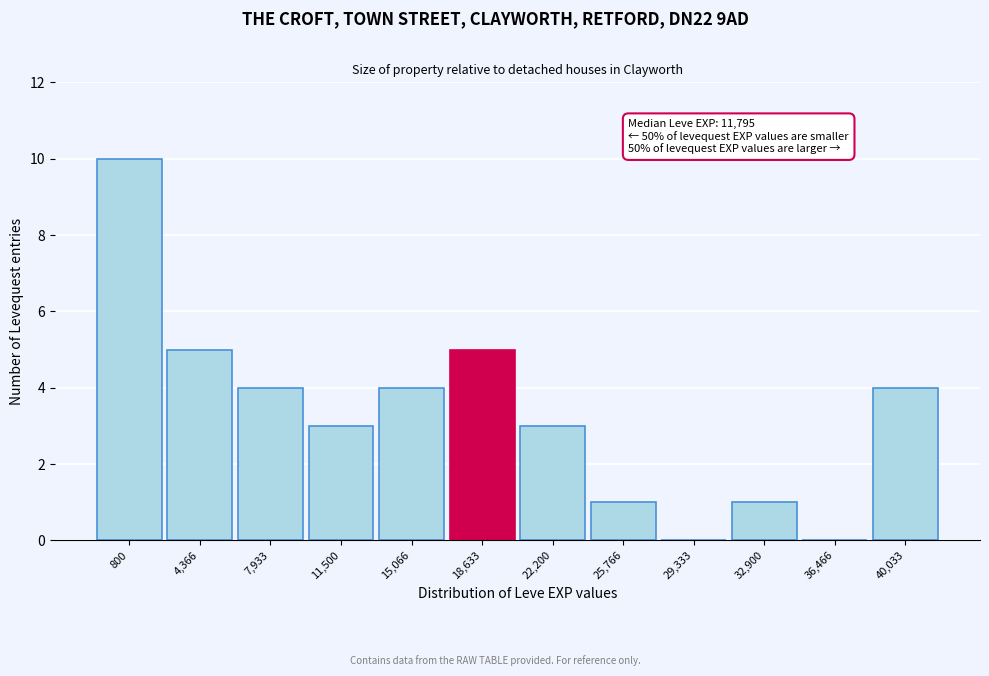

Reading left to right, what are all the values shown in this chart?

800=10	4,366=5	7,933=4	11,500=3	15,066=4	18,633=5	22,200=3	25,766=1	29,333=0	32,900=1	36,466=0	40,033=4